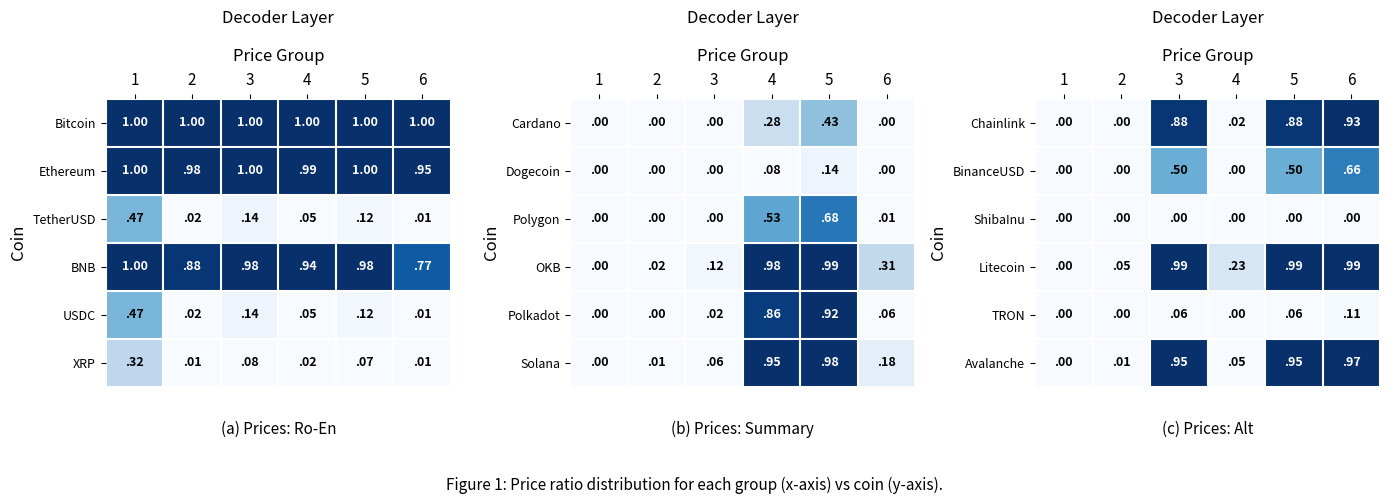

Is the value of Litecoin at 1 greater than the value of Avalanche at 2?

No